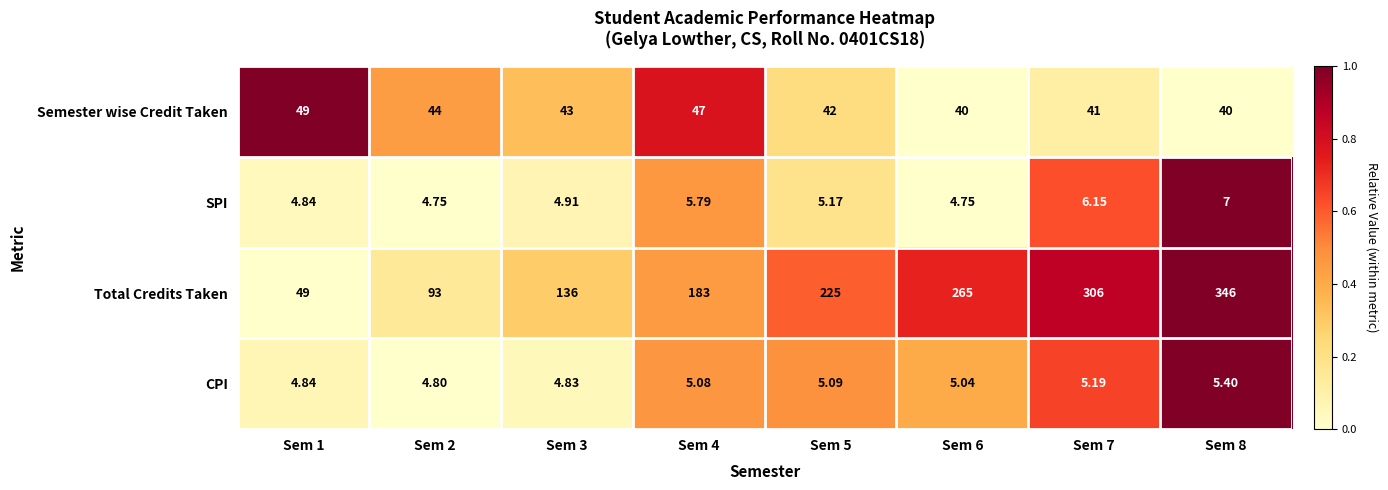

What is the spread (max minus min) of values at Sem 8?

340.6